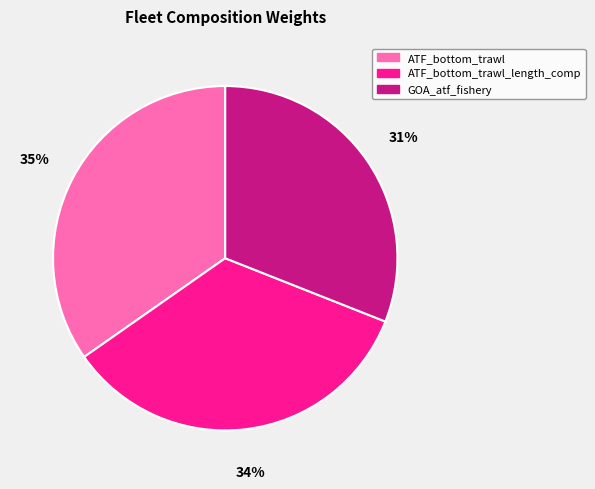

To the nearest percent, what is the difference between the largest and smallest slice percentages?

4%